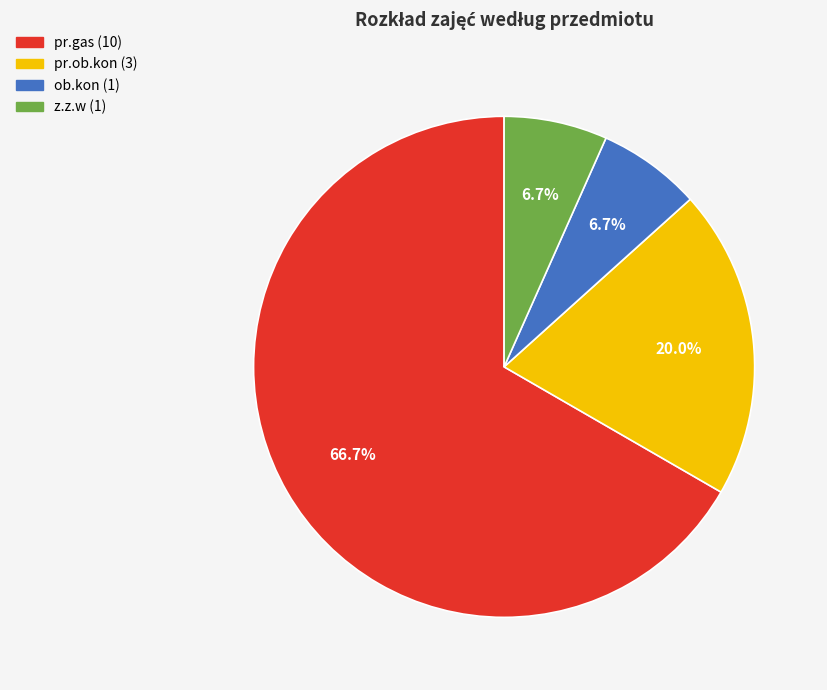

Do ob.kon and pr.ob.kon together represent more than half of the pie?

No